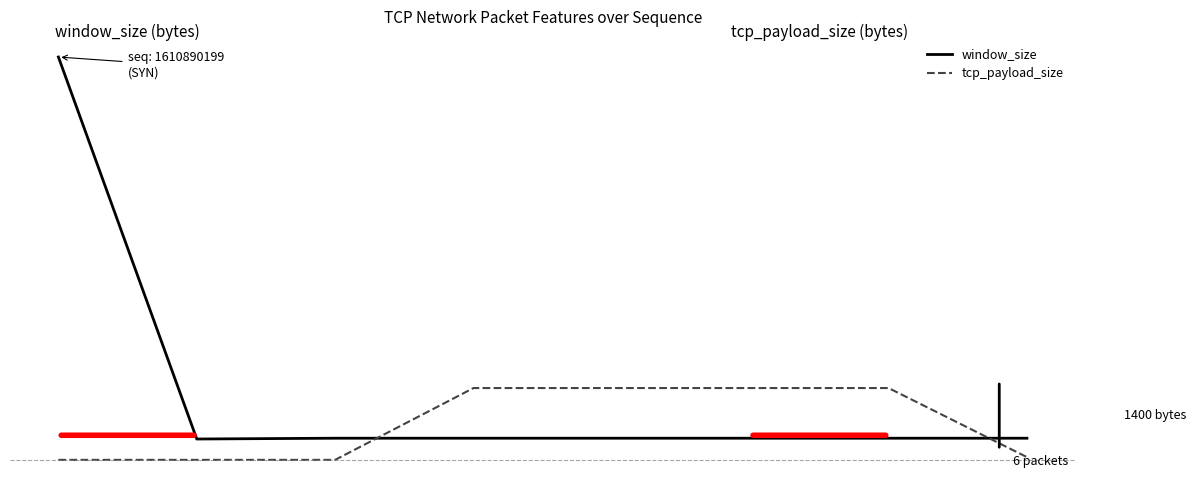

Rank the categories by tcp_payload_size value from highest to lowest.

3, 4, 5, 6, 7, 0, 1, 2